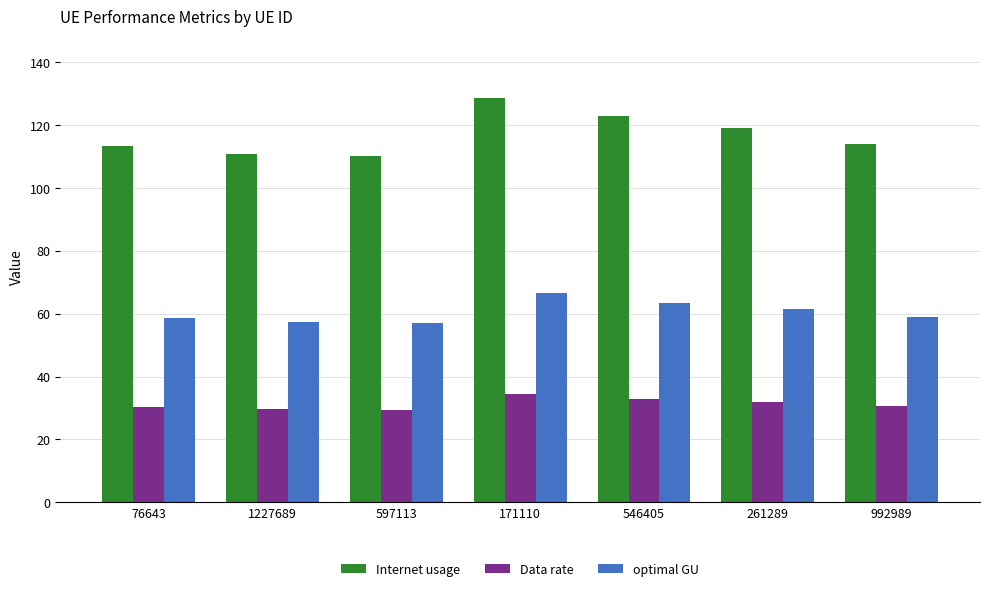

Which series has the largest range (max minus min)?

Internet usage